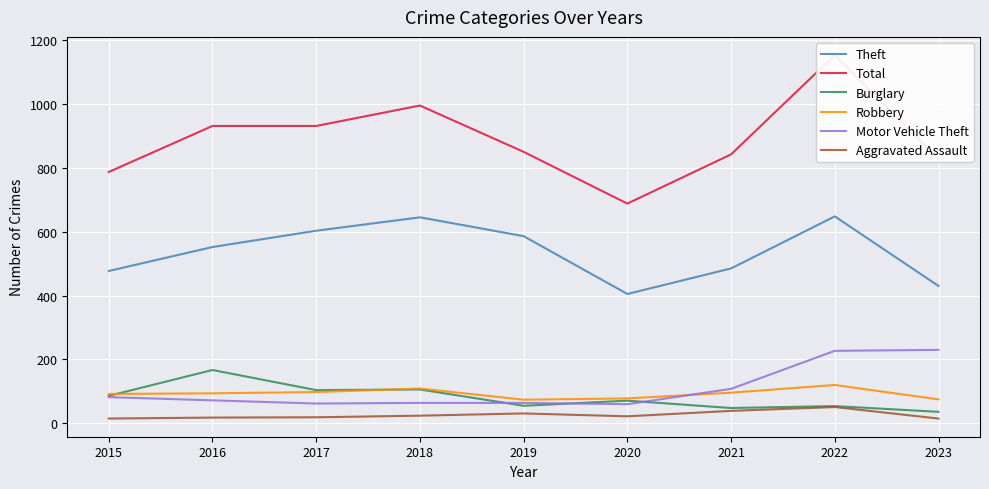

What is the difference between the Total values at 2017 and 2015?

144